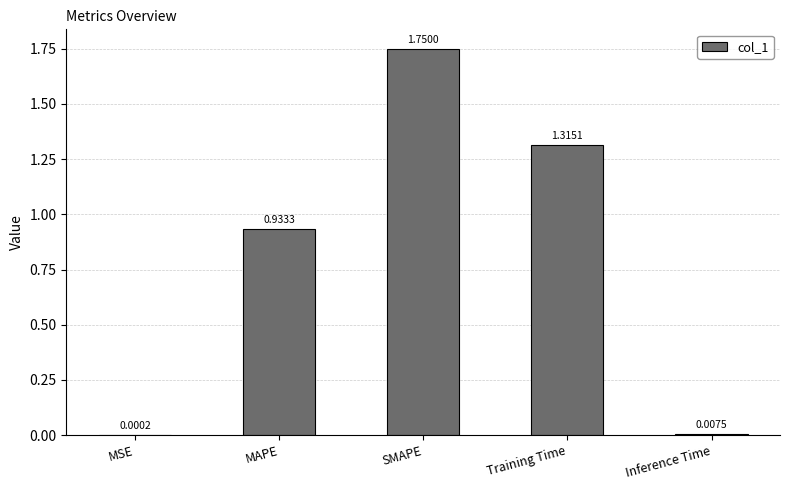

Where is the data nearest to the value 0?

MSE